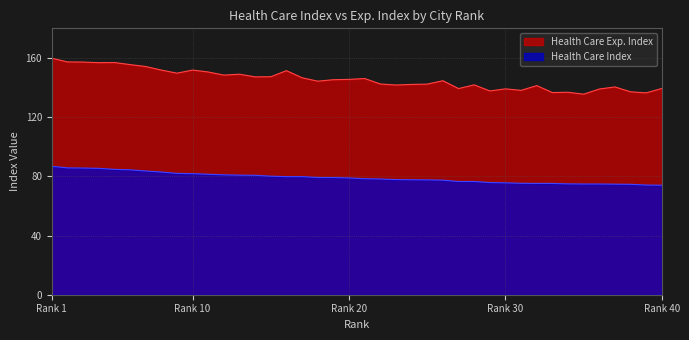

Reading left to right, transcribe all the data shown in this chart.

Health Care Exp. Index: 1=159.8	2=157.3	3=157.2	4=156.8	5=156.9	6=155.5	7=154.2	8=151.8	9=149.7	10=151.8	11=150.5	12=148.4	13=149.0	14=147.2	15=147.3	16=151.4	17=146.6	18=144.3	19=145.3	20=145.5	21=146.1	22=142.4	23=141.7	24=142.1	25=142.3	26=144.6	27=139.3	28=141.8	29=137.7	30=139.1	31=138.1	32=141.3	33=136.6	34=136.8	35=135.5	36=139.0	37=140.4	38=137.1	39=136.4	40=139.4
Health Care Index: 1=86.8	2=85.7	3=85.6	4=85.4	5=84.7	6=84.4	7=83.6	8=82.9	9=82.0	10=81.8	11=81.4	12=81.0	13=80.8	14=80.7	15=80.1	16=79.8	17=79.8	18=79.2	19=79.2	20=78.9	21=78.4	22=78.2	23=77.8	24=77.7	25=77.6	26=77.4	27=76.5	28=76.5	29=75.8	30=75.6	31=75.3	32=75.2	33=75.2	34=74.9	35=74.8	36=74.8	37=74.7	38=74.6	39=74.1	40=74.0